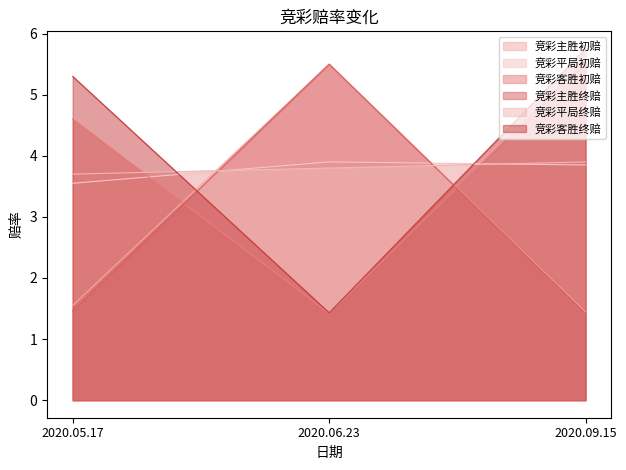

Which series has the largest range (max minus min)?

竞彩客胜终赔